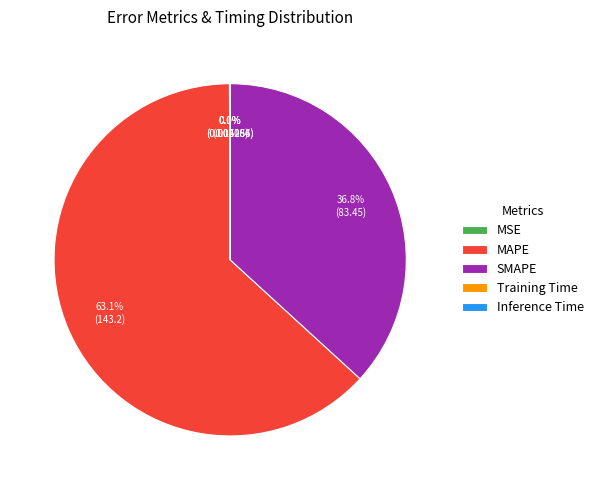

To the nearest percent, what is the difference between the largest and smallest slice percentages?

63%